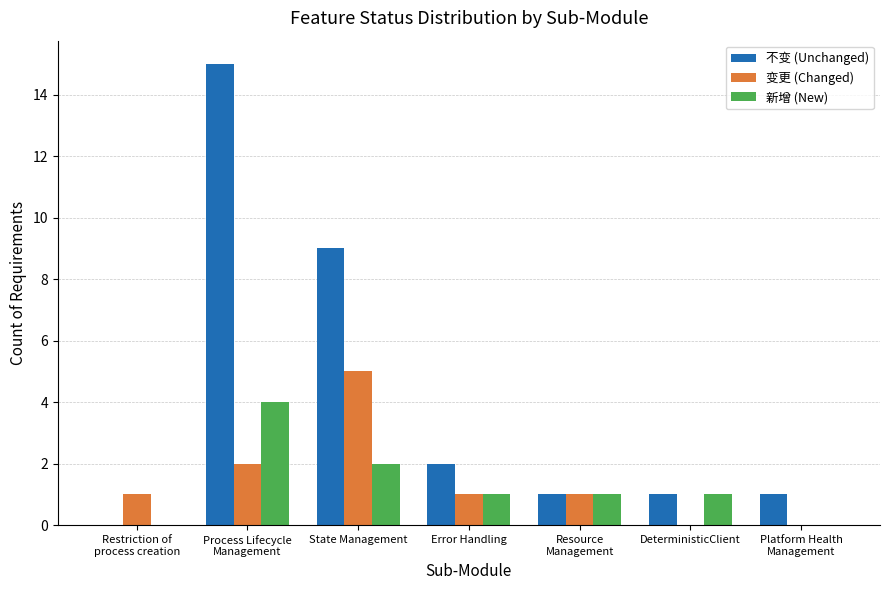

What is the maximum value for 变更 (Changed)?

5